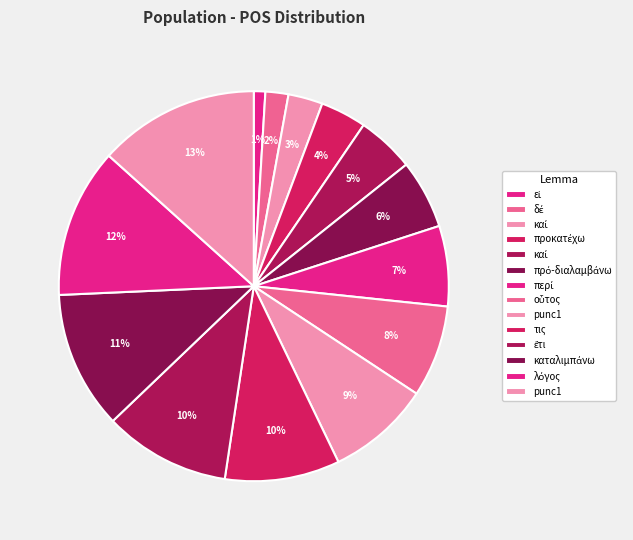

Count the number of slices in the pie.

14